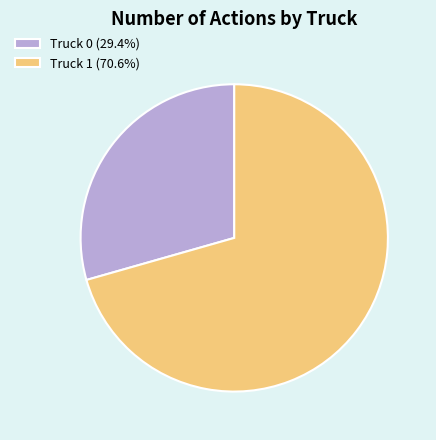

Which category has the smallest portion of the pie?

Truck 0